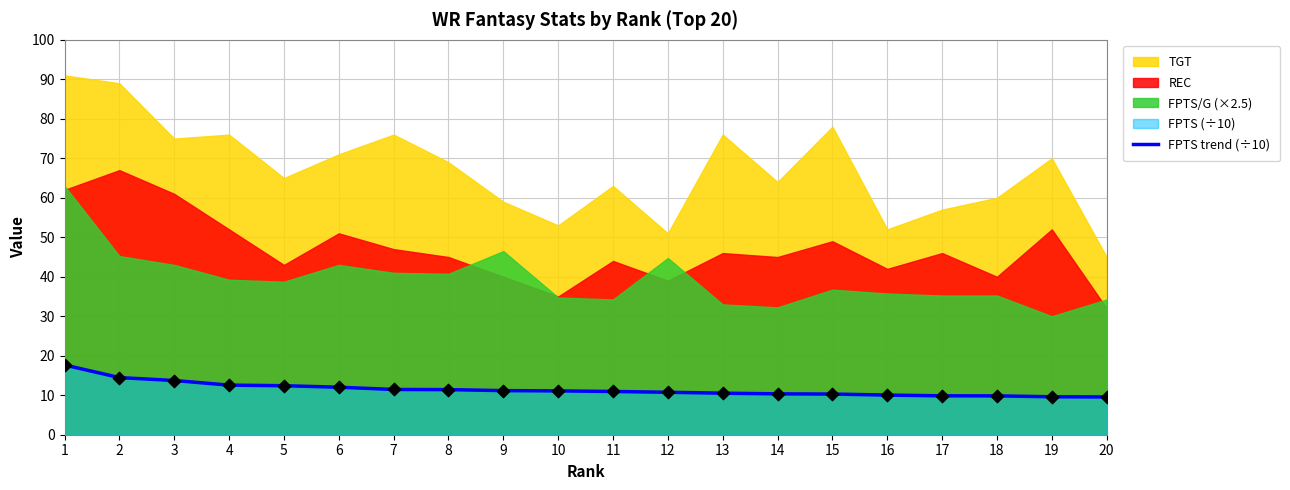

The value of FPTS trend (÷10) at 7 is 5.7. True or false?

False